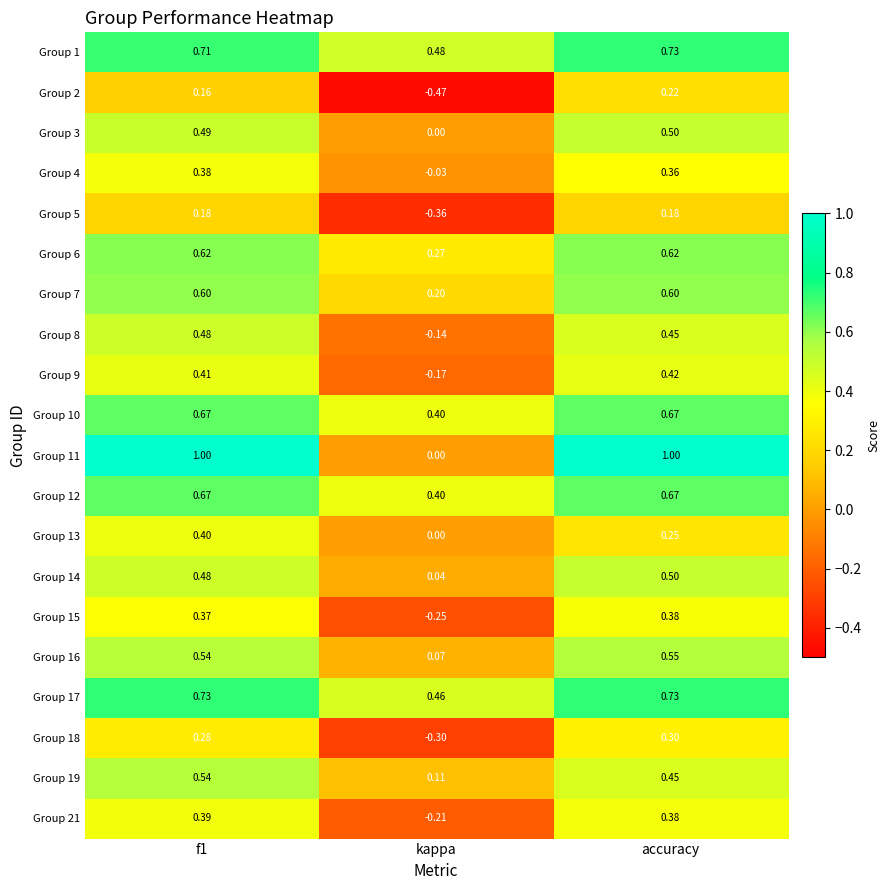

At which label is Group 7 closest to 0?

kappa